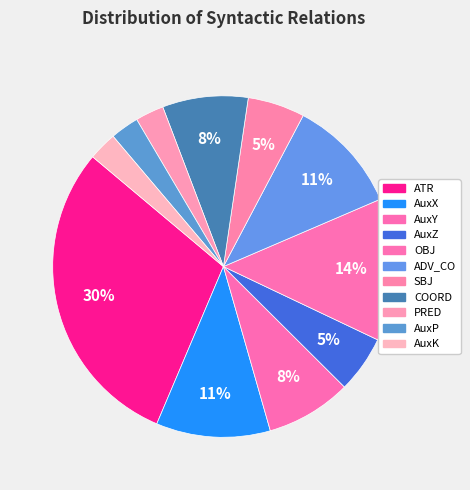

Rank the categories by value from highest to lowest.

ATR, OBJ, AuxX, ADV_CO, AuxY, COORD, AuxZ, SBJ, PRED, AuxP, AuxK